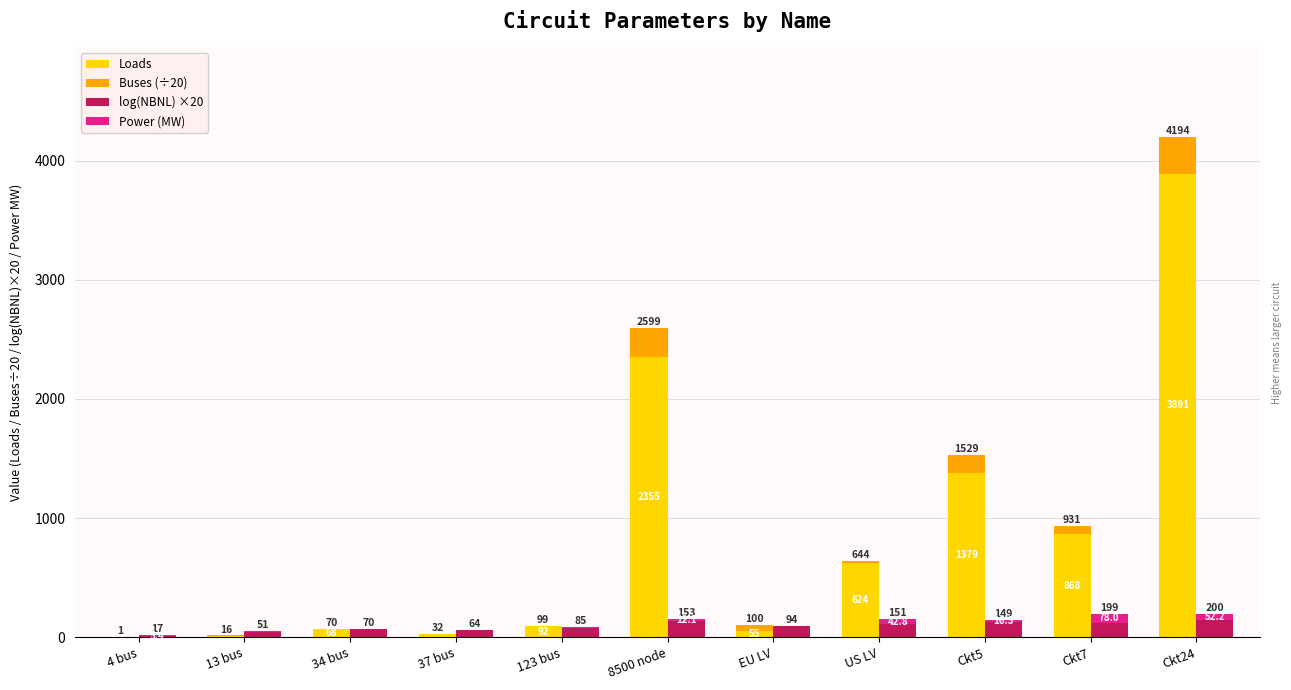

How many bars are there in total?

44